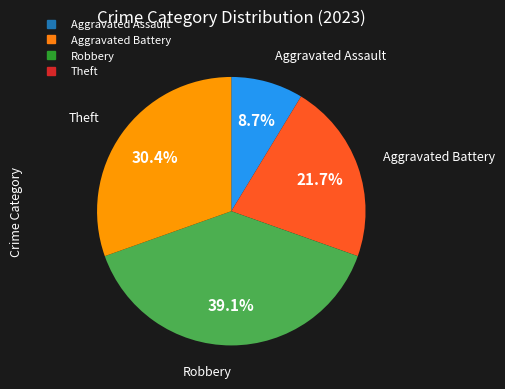

To the nearest percent, what percentage of the pie is Theft?

30%